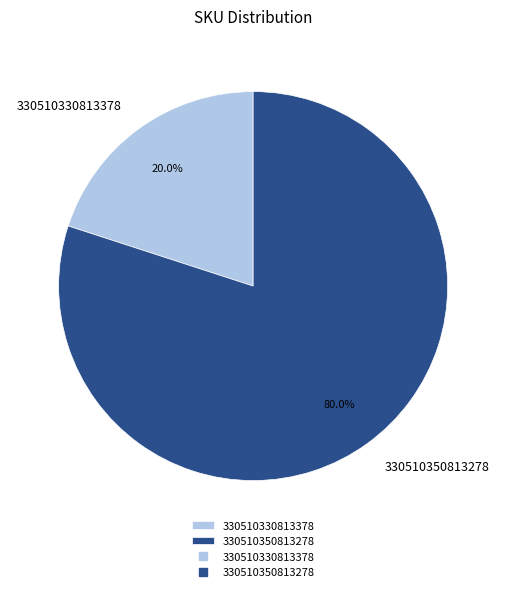

To the nearest percent, what is the difference between the 330510330813378 and 330510350813278 slice percentages?

60%